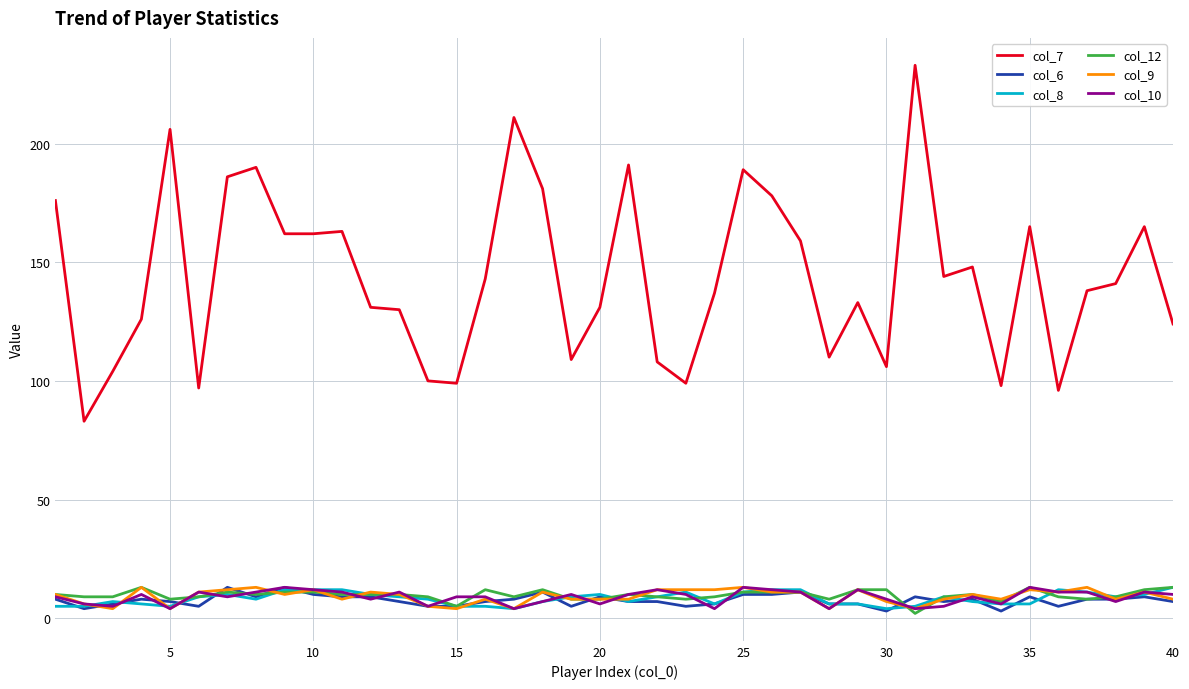

What is the highest value of the col_7 series?

233